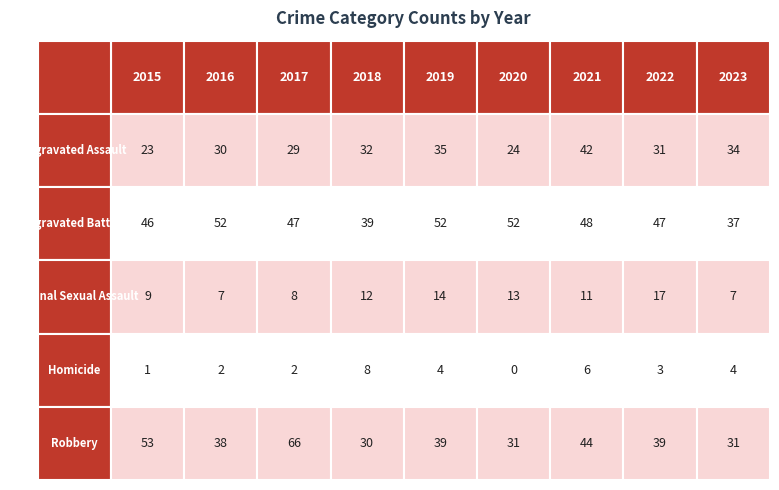

What is the total value across all series at 2020?

120